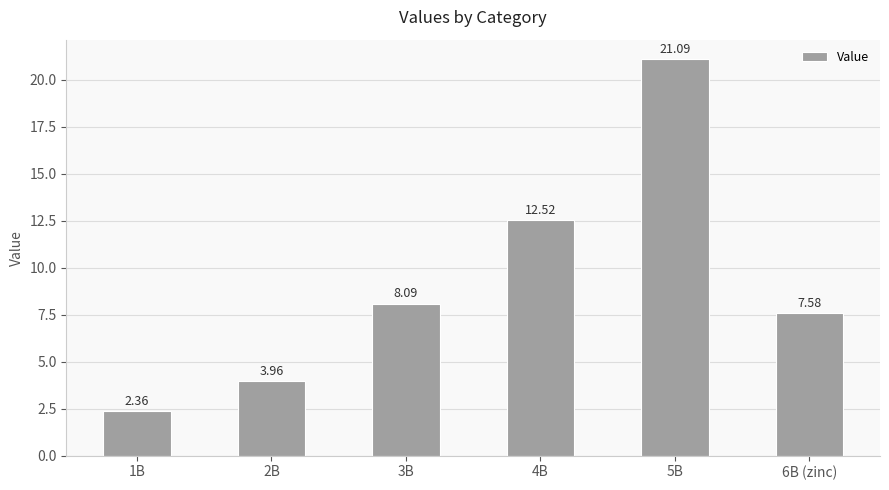

Read the value at 3B.

8.1